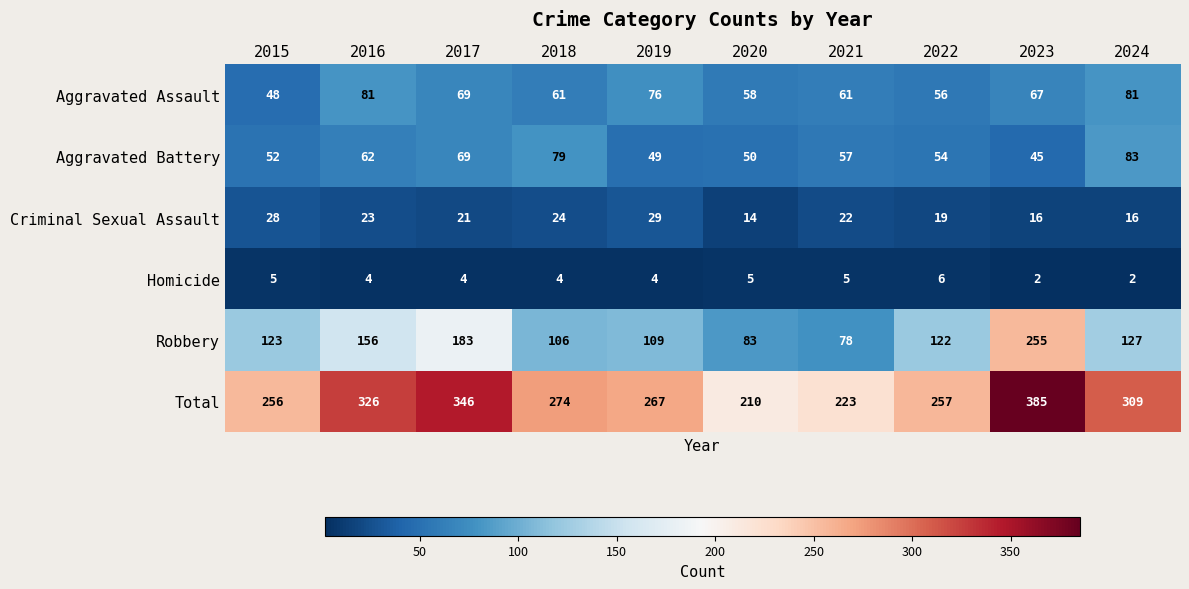

At which label does Aggravated Assault reach its minimum?

2015